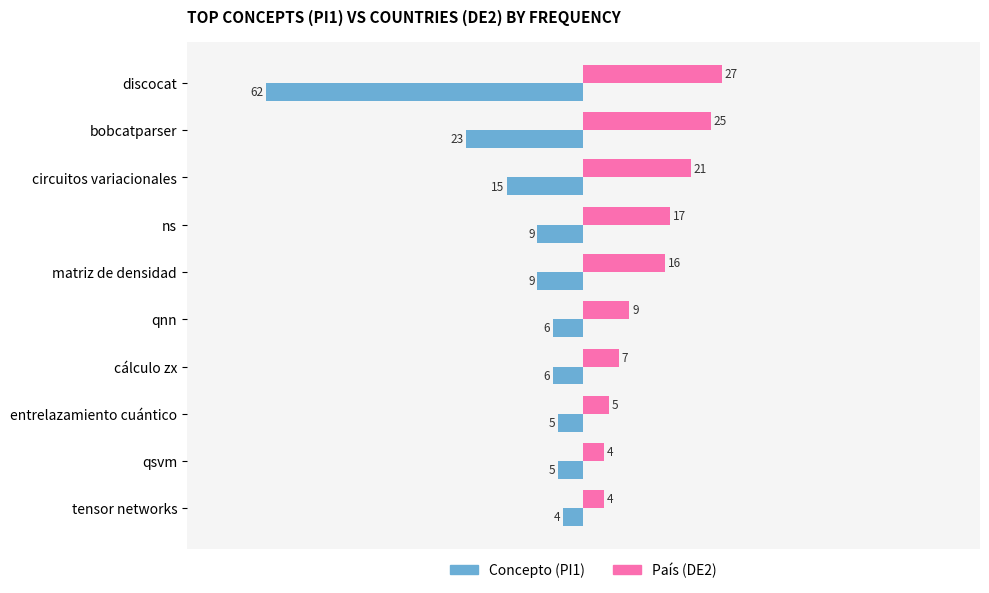

What is the average value of the Concepto (PI1) series?

-14